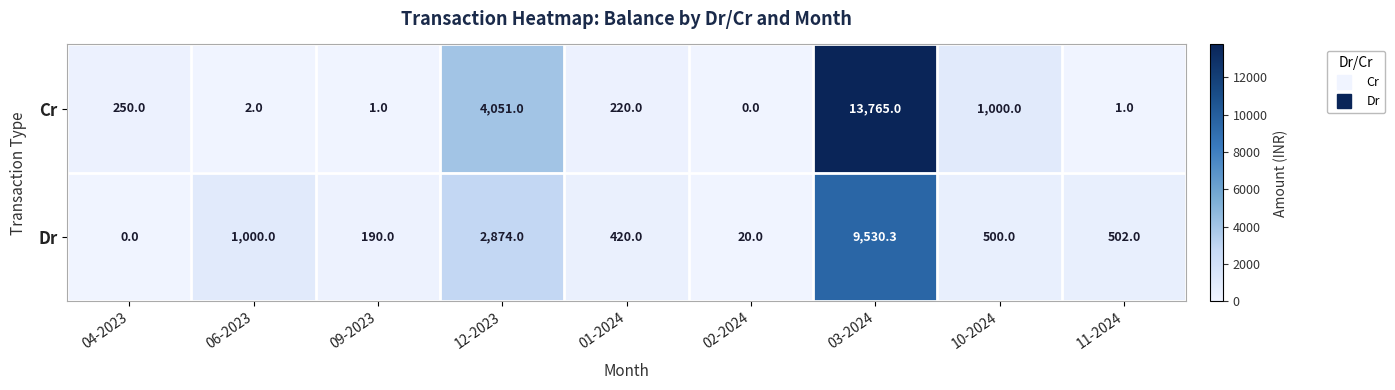

Is it true that Cr equals 1.0 at 11-2024?

True